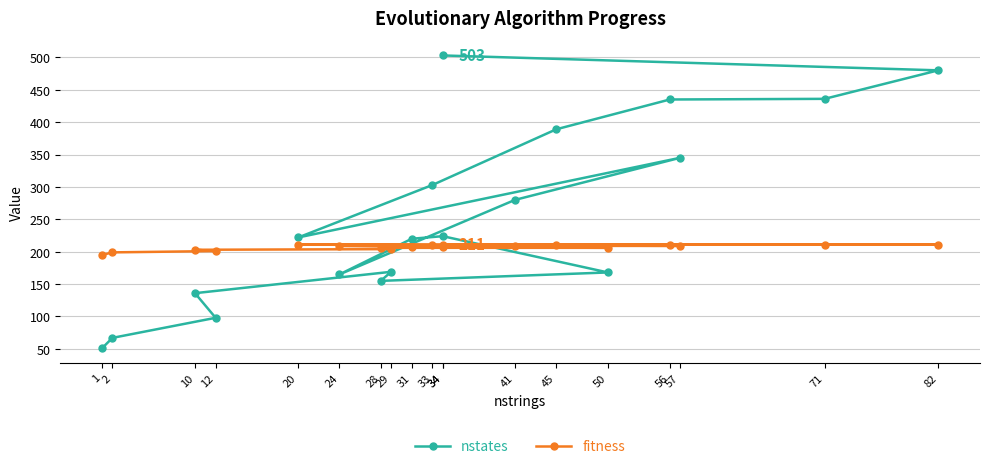

After their last crossing, which series has the higher values: fitness or nstates?

nstates